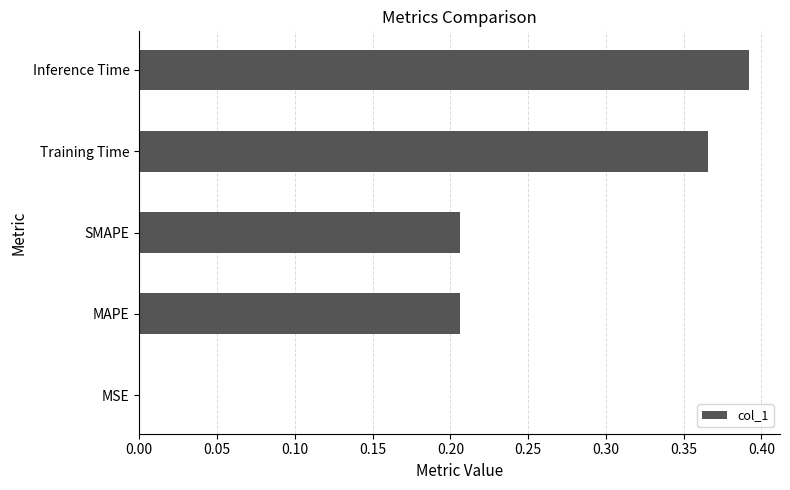

The chart shows a value of 0.0 at MSE. True or false?

True